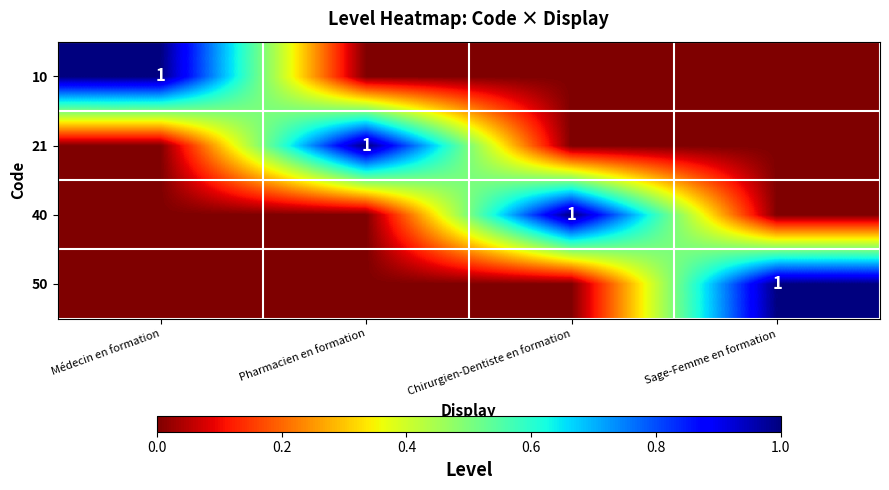

True or false: 10 has a value of 0 at Médecin en formation.

False